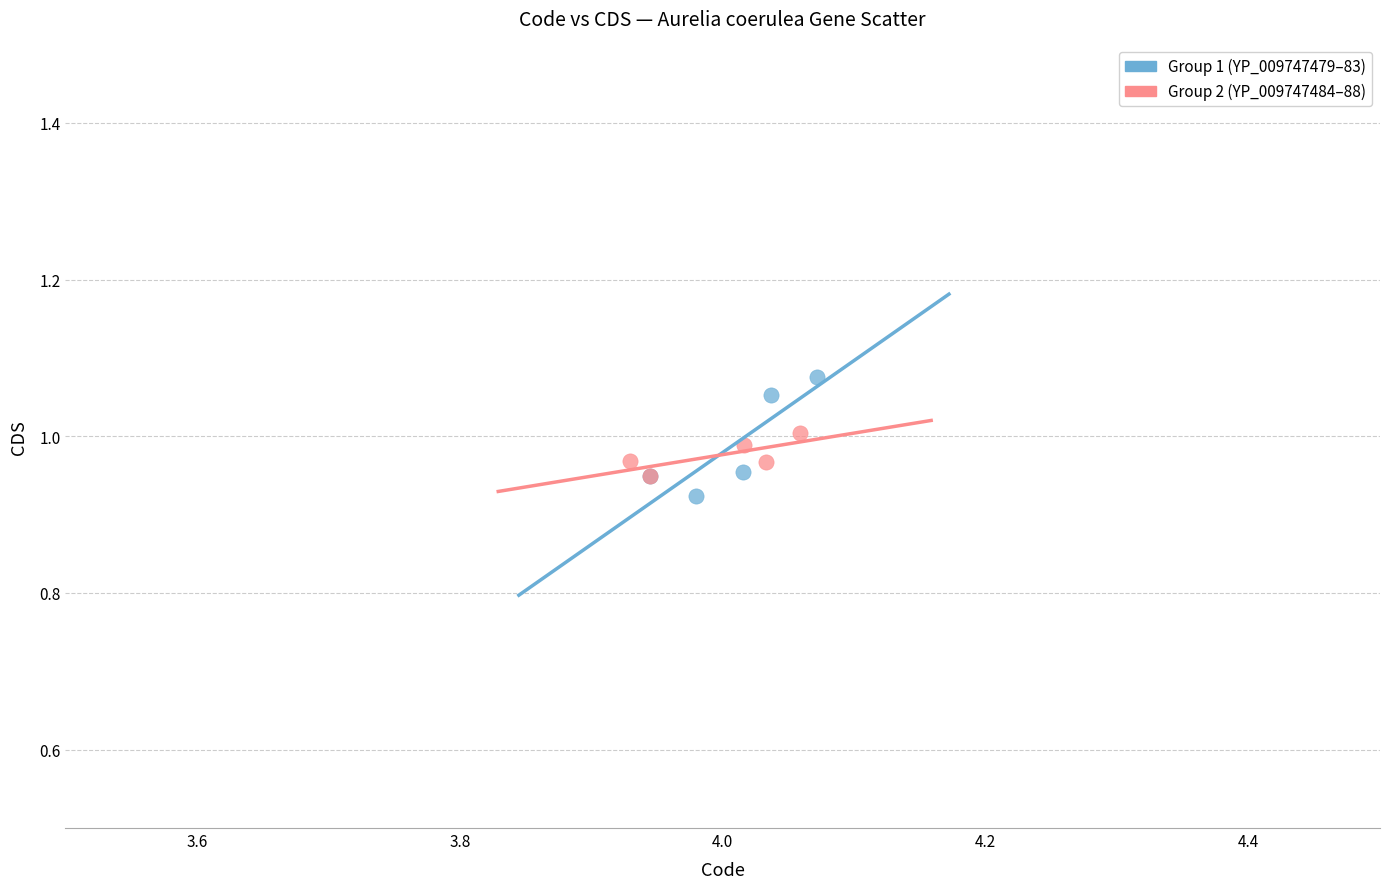

Which series contains the highest Y value?

Group 1 (YP_009747479–83)